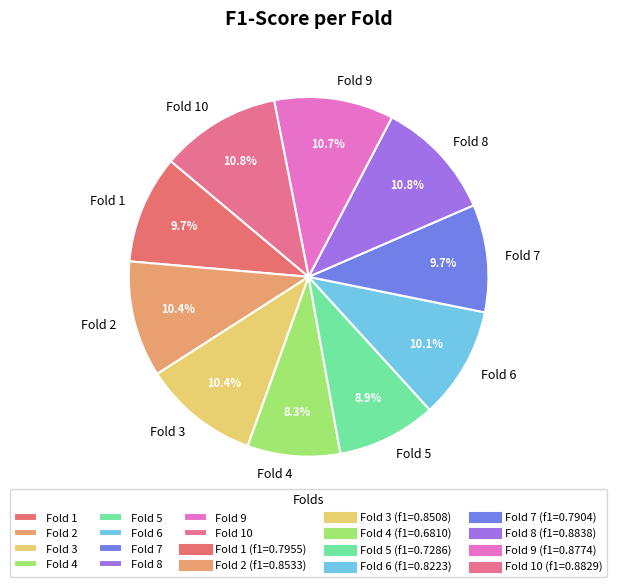

Which slice is the smallest?

Fold 4